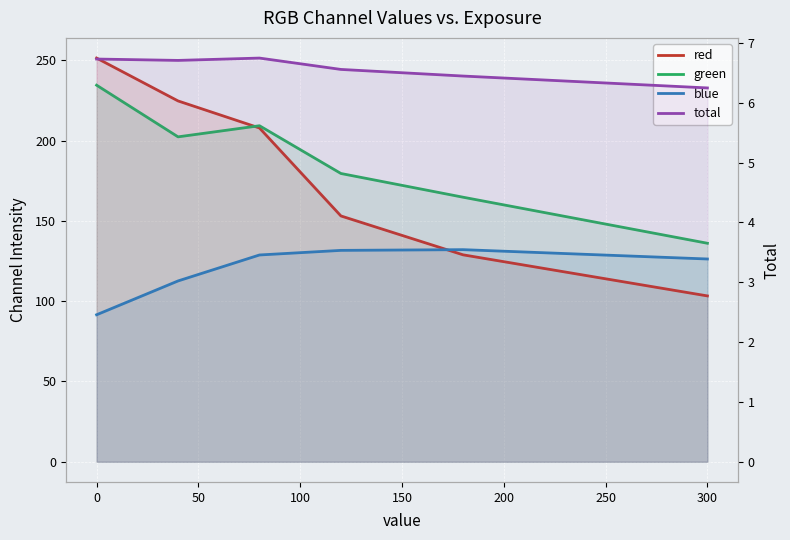

What is the smallest value displayed?

6.2